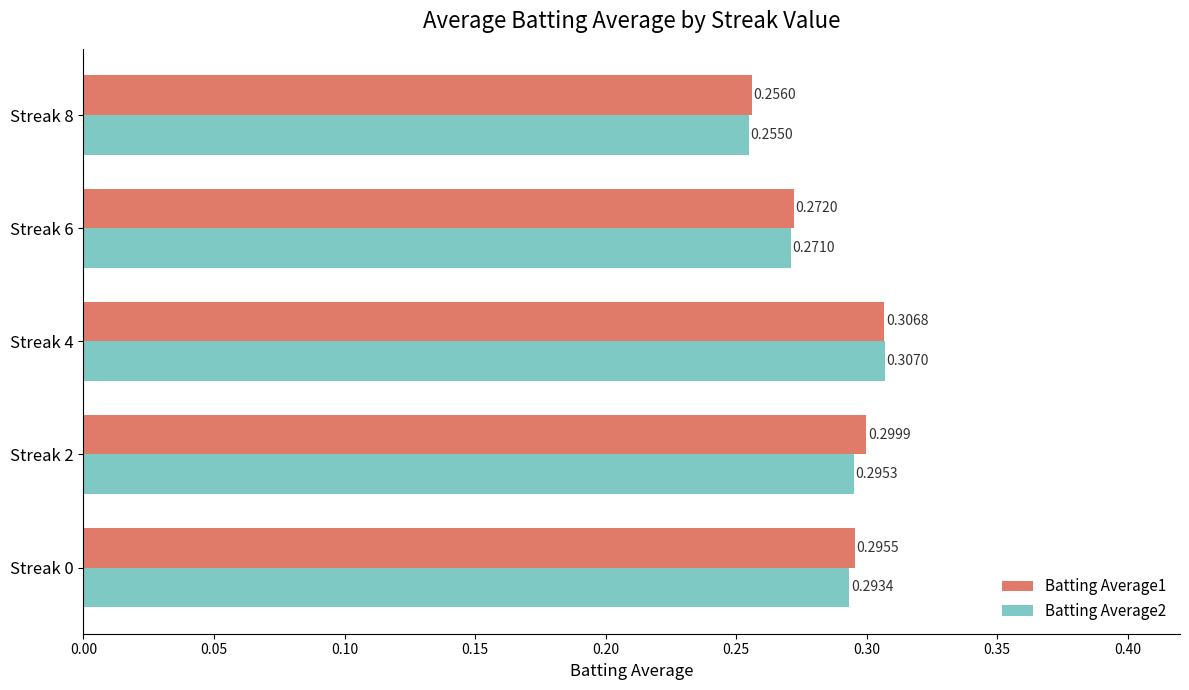

Which series changed the most between Streak 0 and Streak 4?

Batting Average2